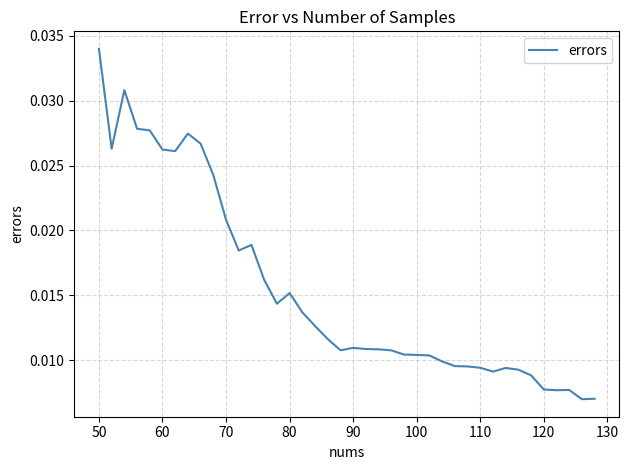

Which category has the highest value across all series?

50